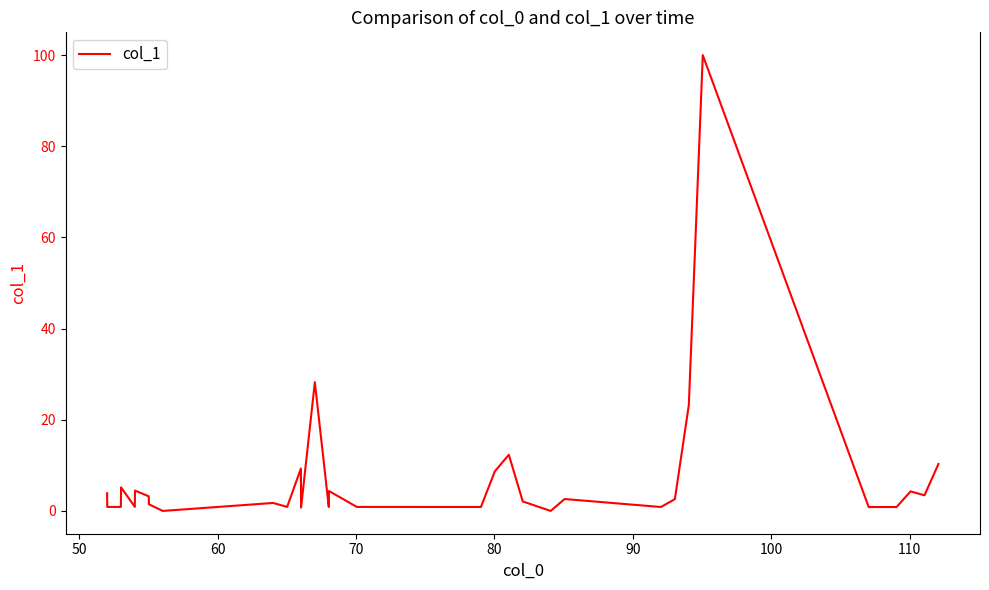

What is the greatest value displayed?

100.0